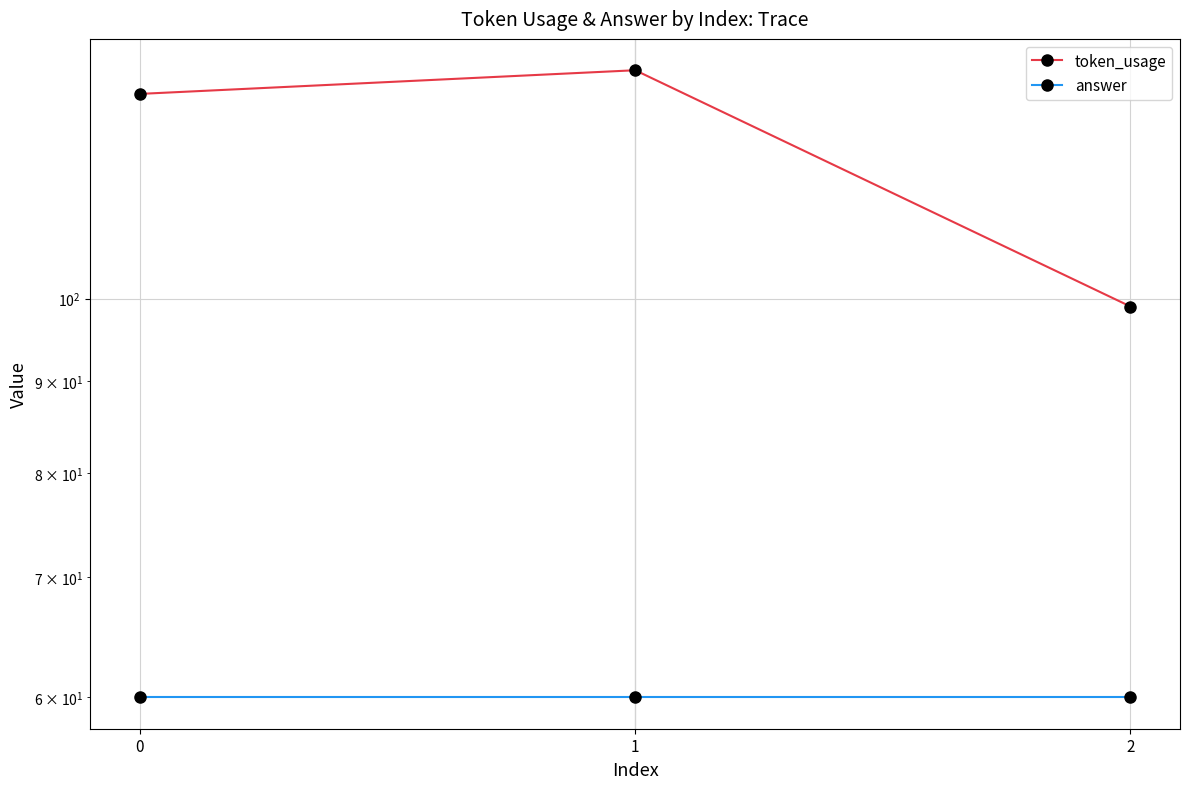

What is the value of the answer point at the 1st from the left?

60